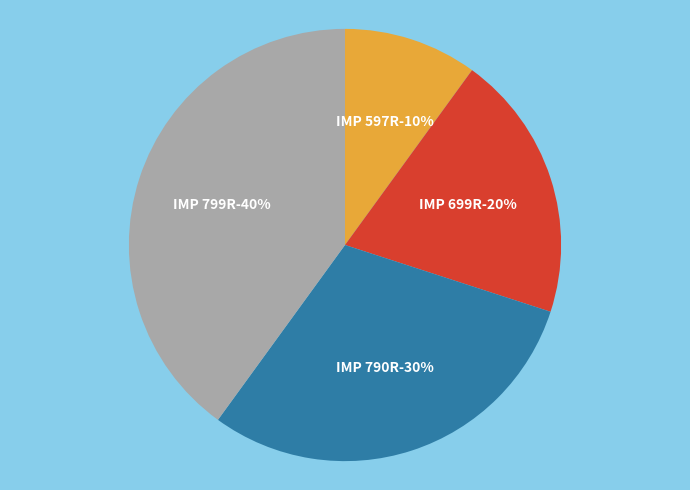

To the nearest percent, what is the difference between the IMP 597R and IMP 790R slice percentages?

20%